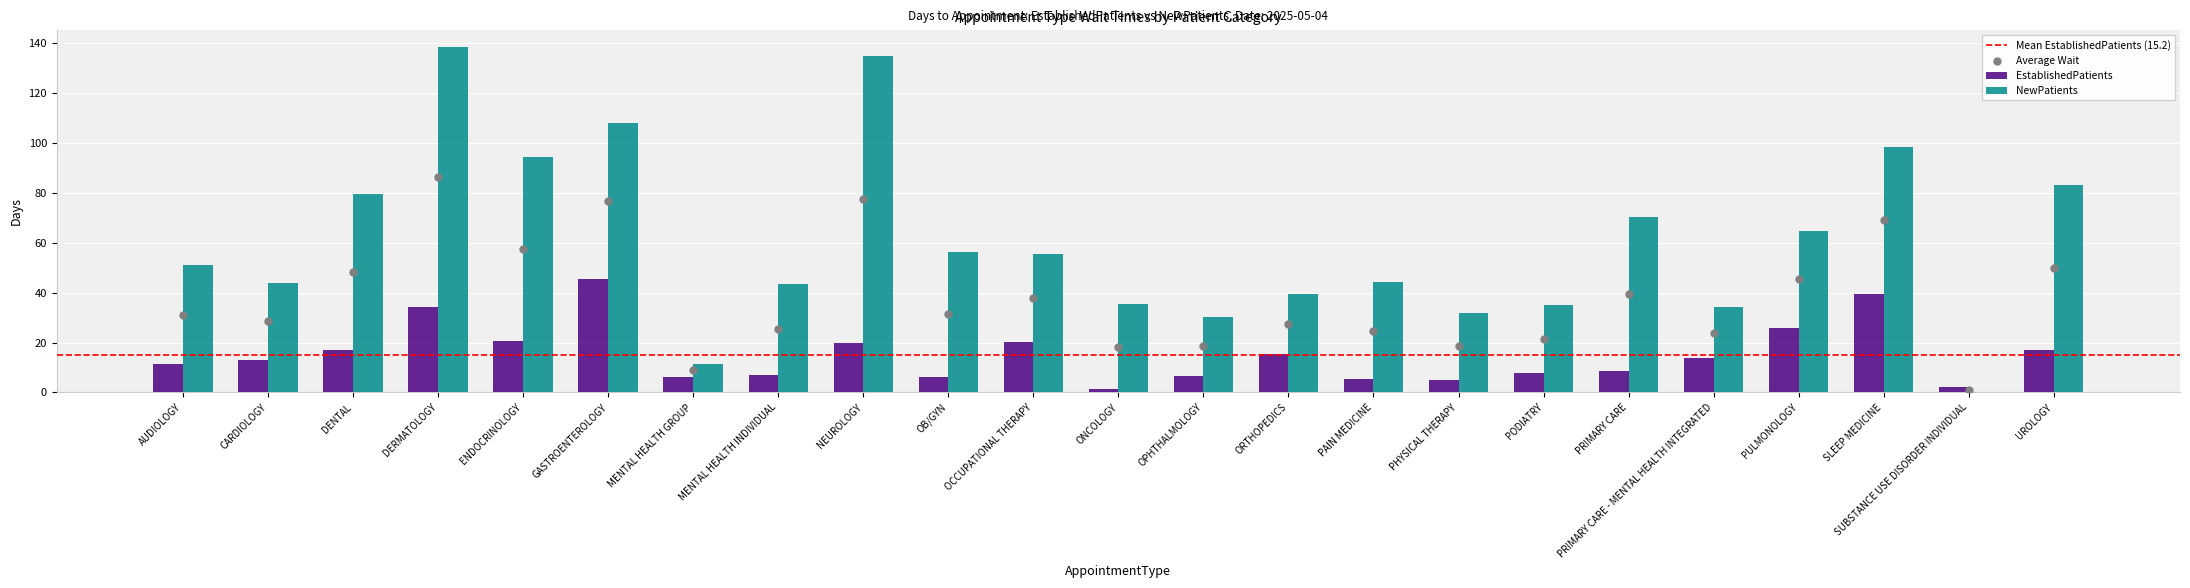

What are all the series names shown in the legend?

EstablishedPatients, NewPatients